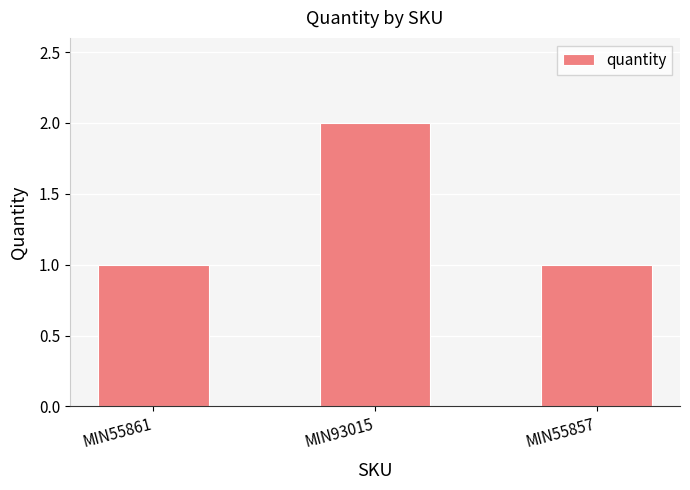

What is the label of the 1st bar from the right?

MIN55857